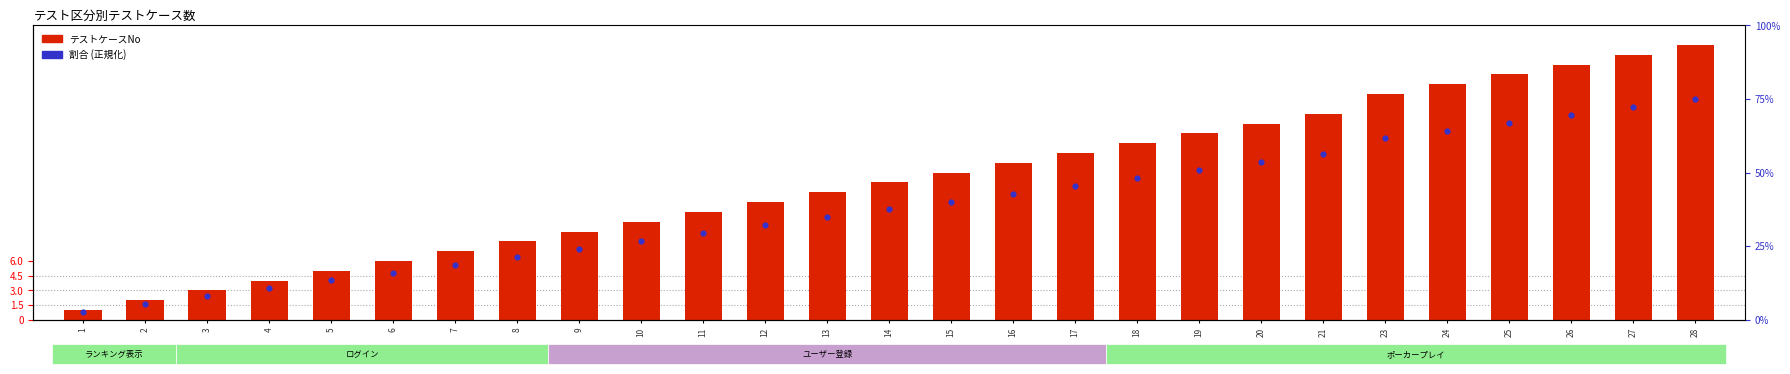

Which series contains the lowest Y value?

割合 (正規化)